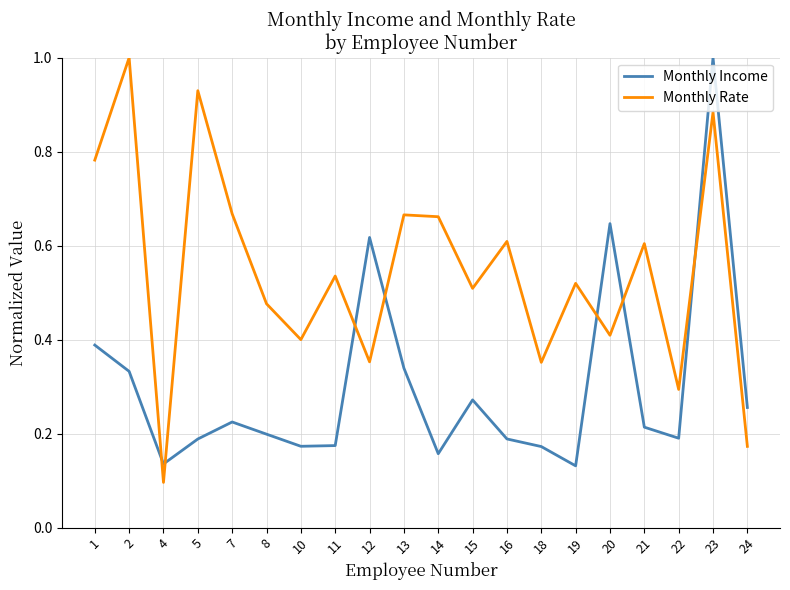

The value of Monthly Rate at 11 is 0.8. True or false?

False